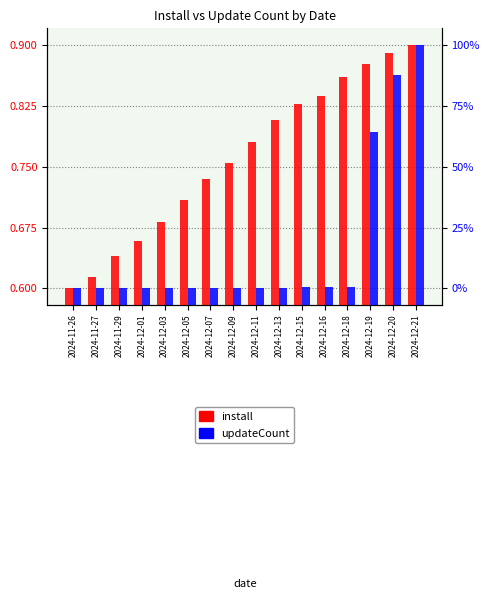

Reading left to right, what are all the values shown in this chart?

install: 0.6	0.6	0.6	0.7	0.7	0.7	0.7	0.8	0.8	0.8	0.8	0.8	0.9	0.9	0.9	0.9
updateCount: 0.6	0.6	0.6	0.6	0.6	0.6	0.6	0.6	0.6	0.6	0.6	0.6	0.6	0.8	0.9	0.9